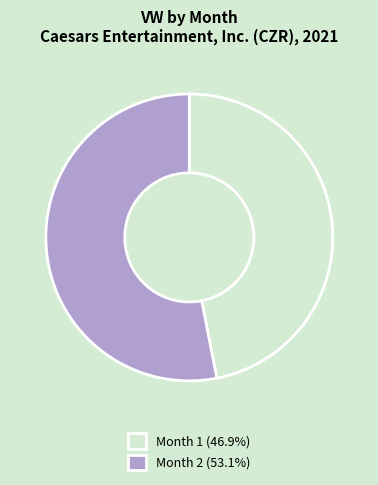

Is the sum of Month 1 (46.9%) and Month 2 (53.1%) greater than half?

Yes